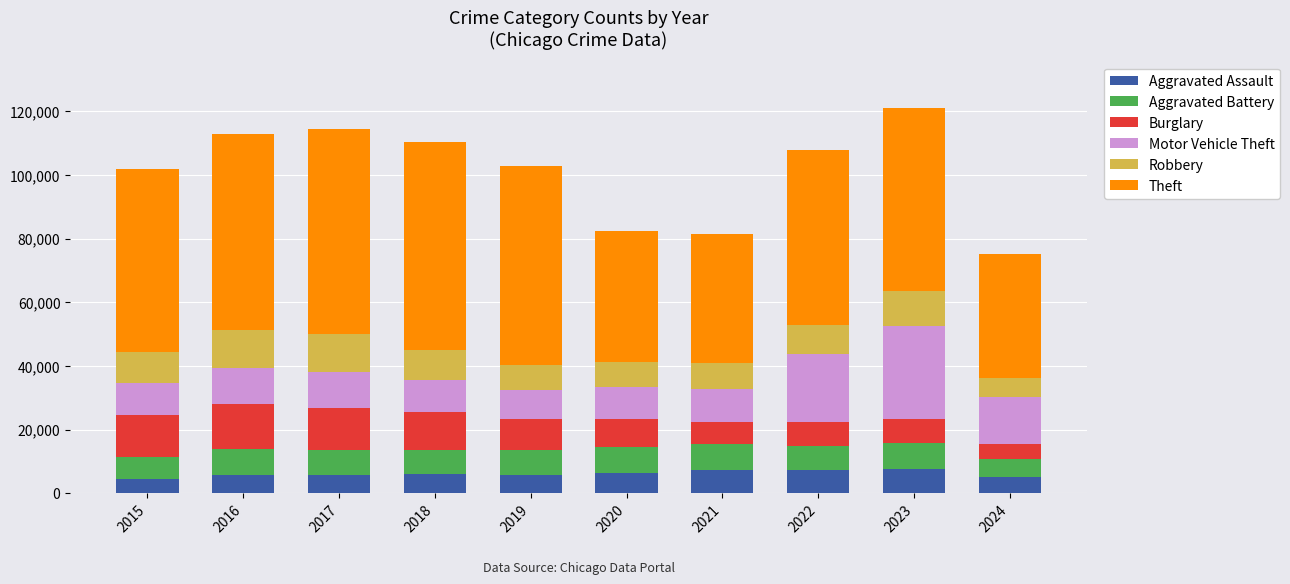

What is the total value across all series at 2015?

101740